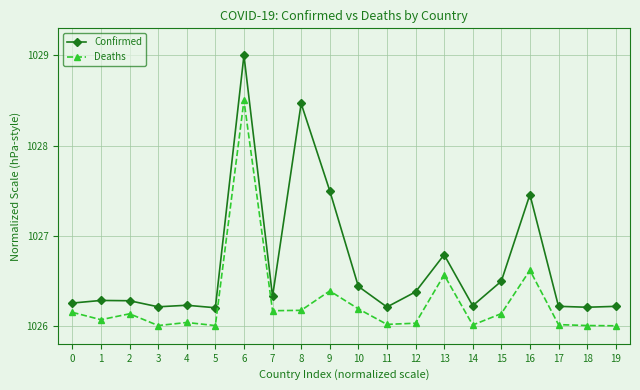

Which series has the largest total across all categories?

Confirmed